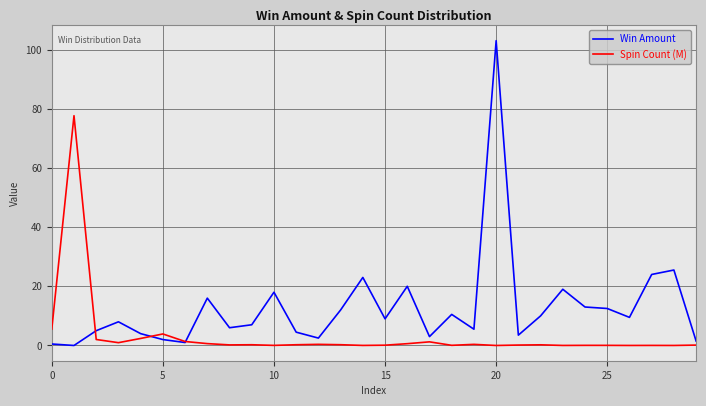

At how many categories does at least one series exceed 54?

2